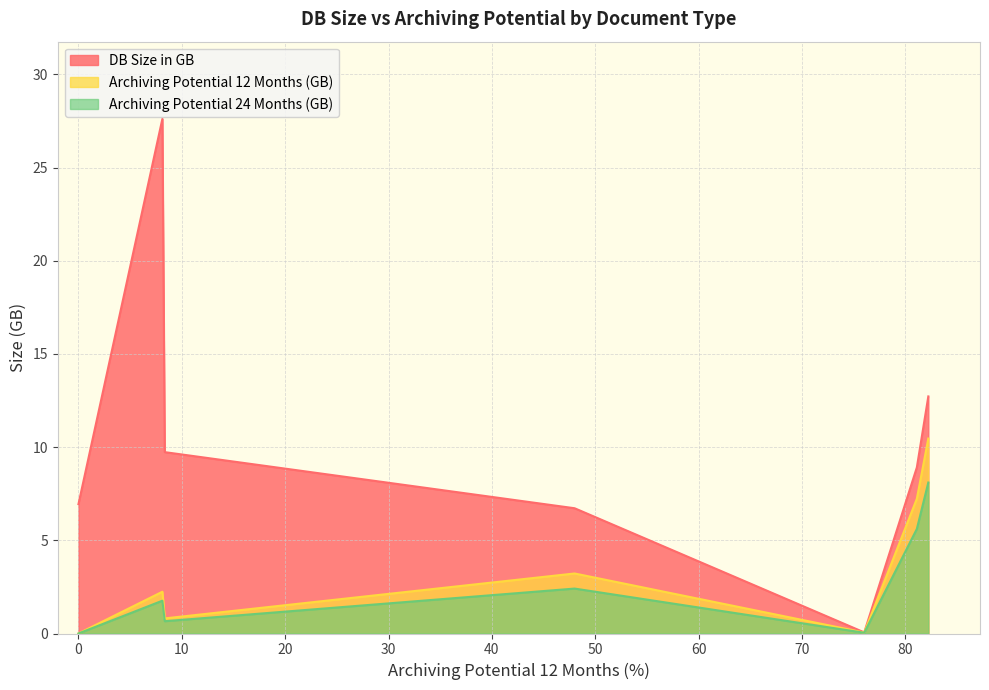

How many data points in Archiving Potential 12 Months (GB) are less than 2?

3